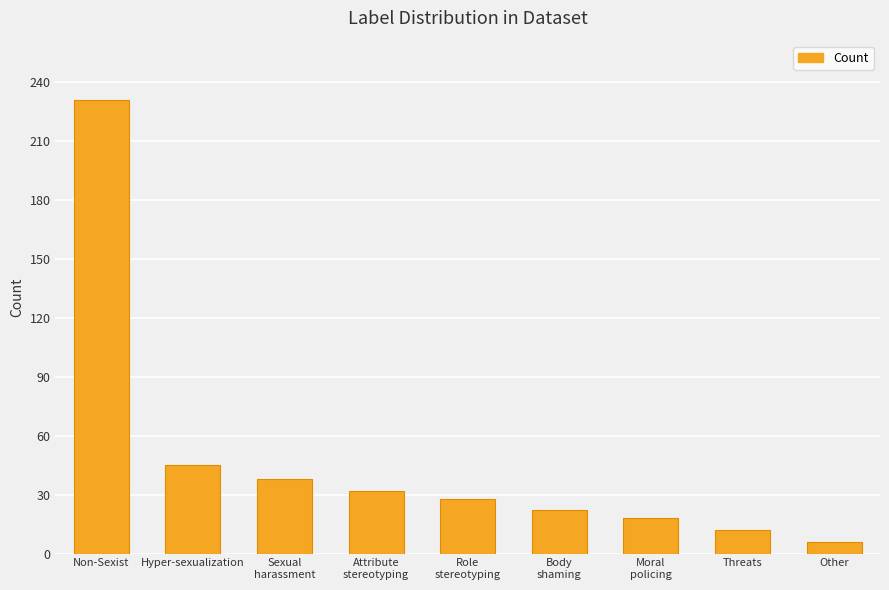

True or false: the data shows 10 at Sexual
harassment.

False